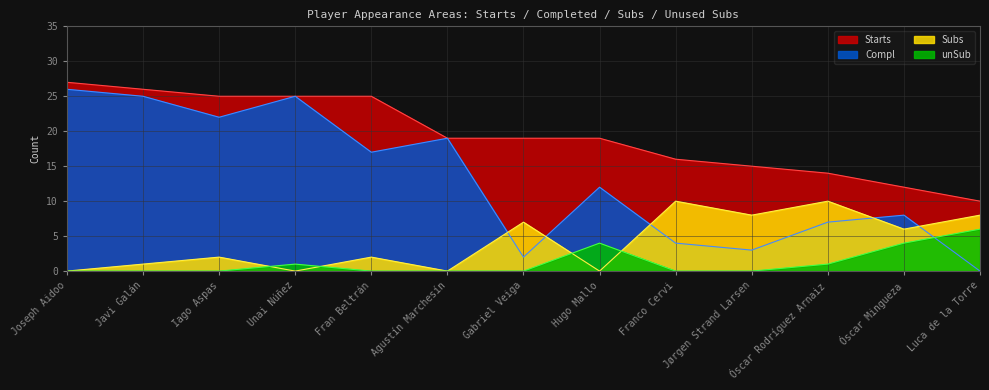

True or false: Compl and unSub intersect in this chart.

True